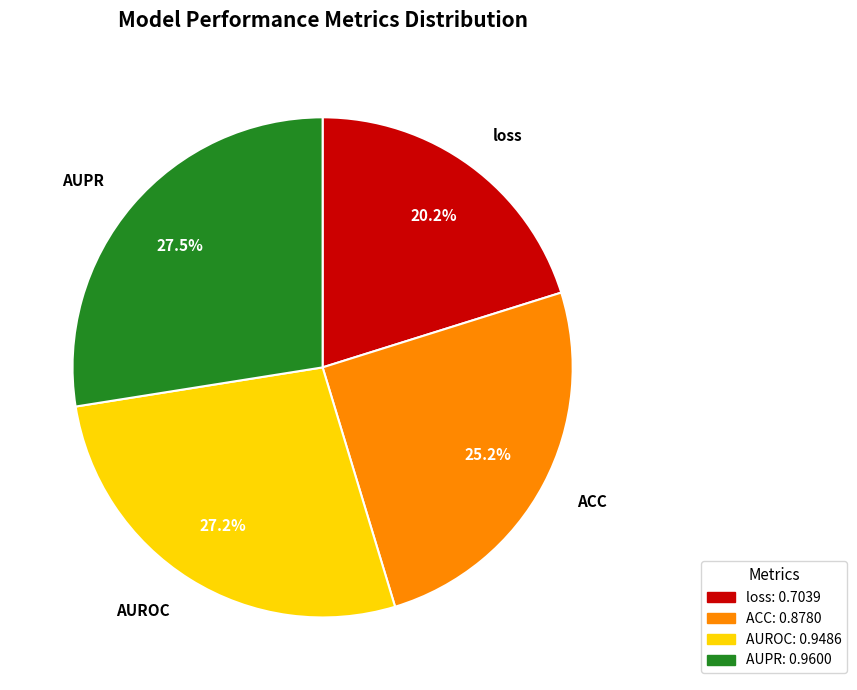

Combined, do AUROC and AUPR account for over 50%?

Yes